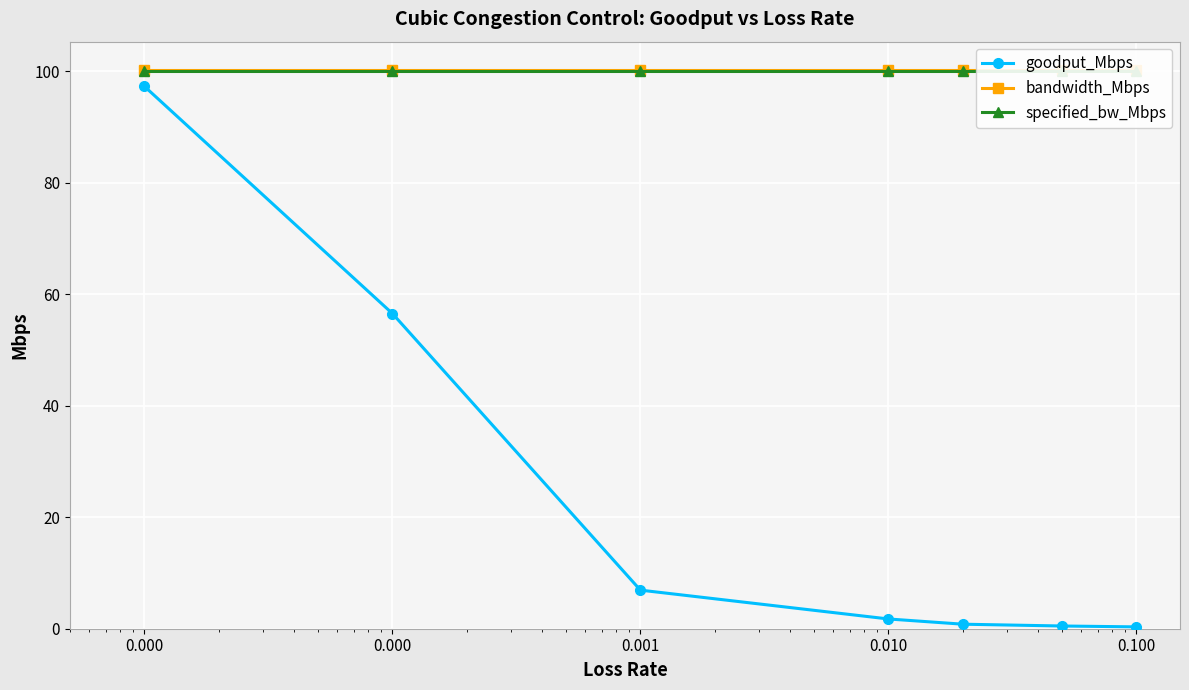

At how many categories does at least one series exceed 88?

7